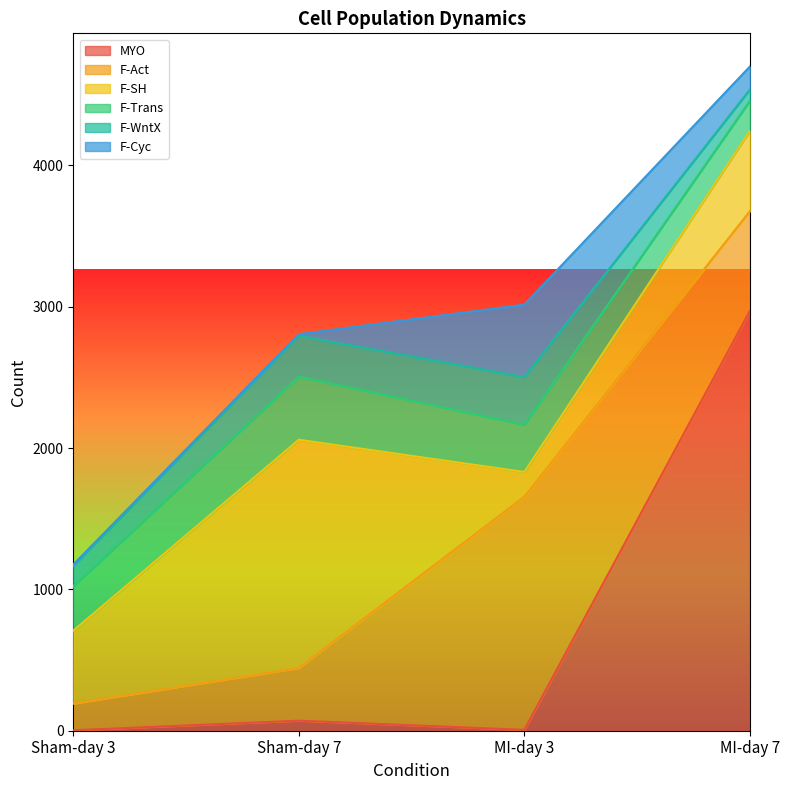

What is the difference between the highest and lowest values at MI-day 3?

1644